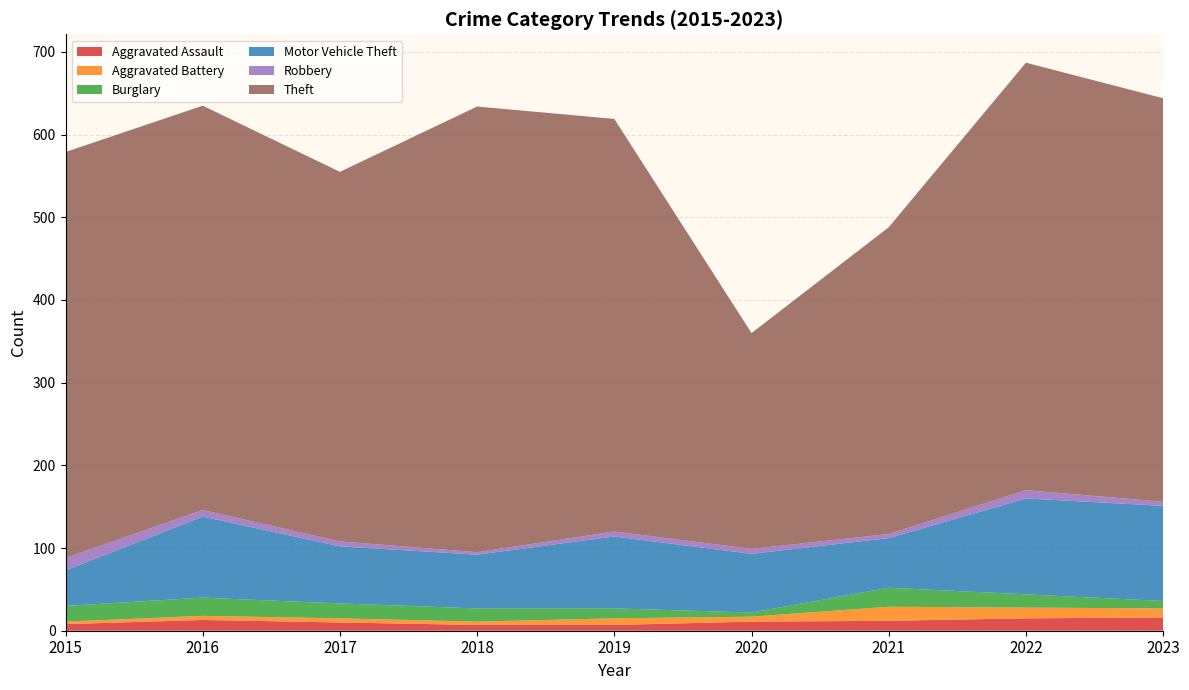

Reading right to left, list all the values displayed in this chart.

Aggravated Assault: 16	15	12	11	7	7	10	13	8
Aggravated Battery: 11	13	17	6	8	4	5	5	3
Burglary: 9	16	23	5	12	16	18	22	19
Motor Vehicle Theft: 115	116	60	71	87	65	69	98	43
Robbery: 5	10	5	6	6	3	6	8	15
Theft: 488	517	371	261	499	539	447	489	491